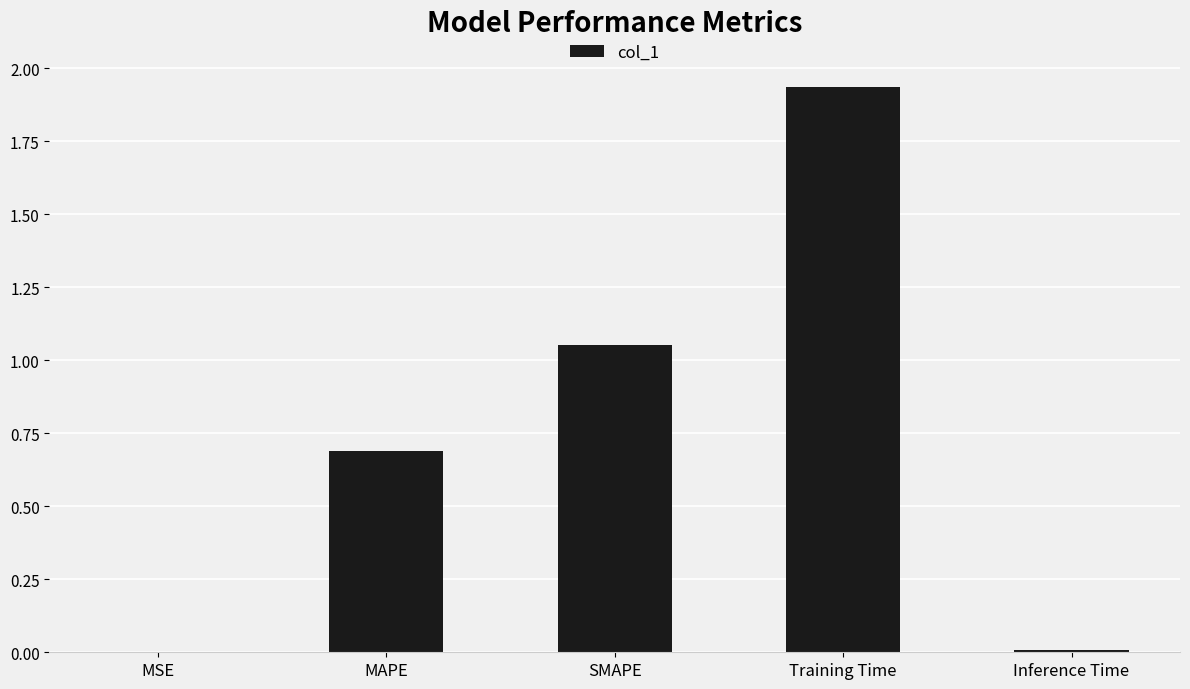

What is the sum of all values?

3.7